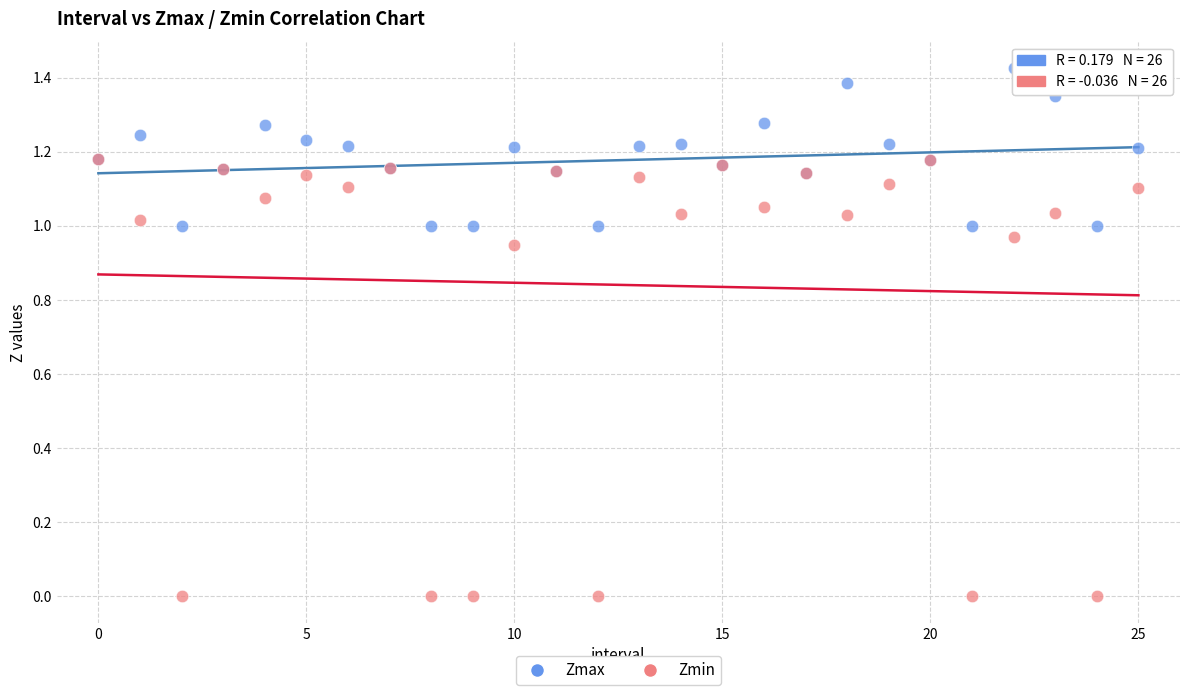

Which series contains the highest Y value?

Zmax